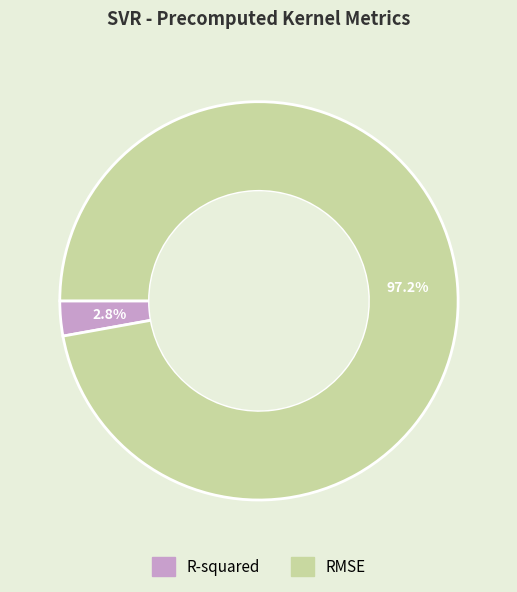

Is the sum of RMSE and R-squared greater than half?

Yes